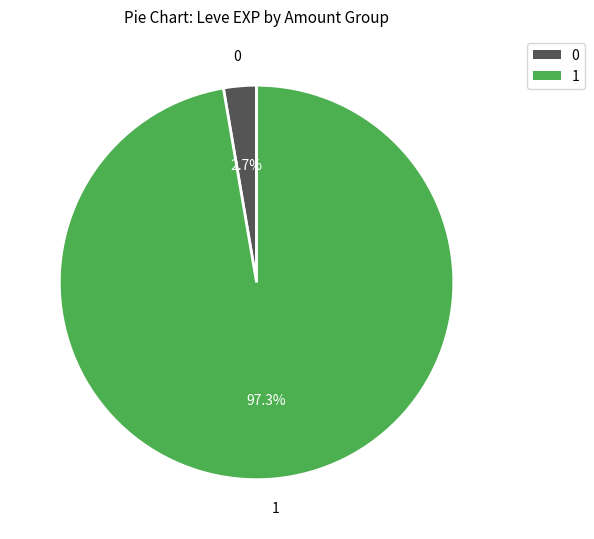

How many segments does this pie chart have?

2